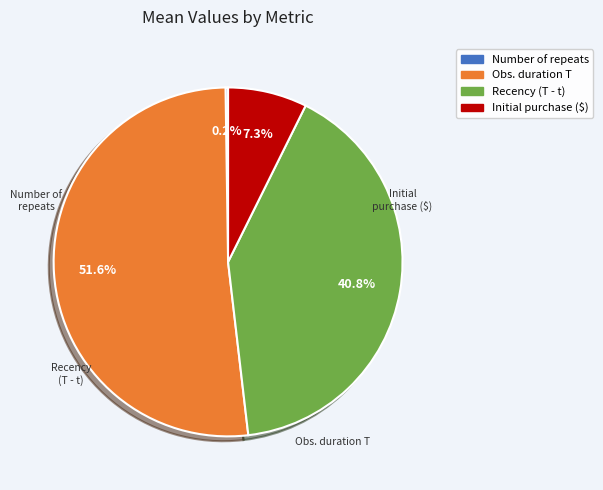

Does any single category account for the majority?

Yes